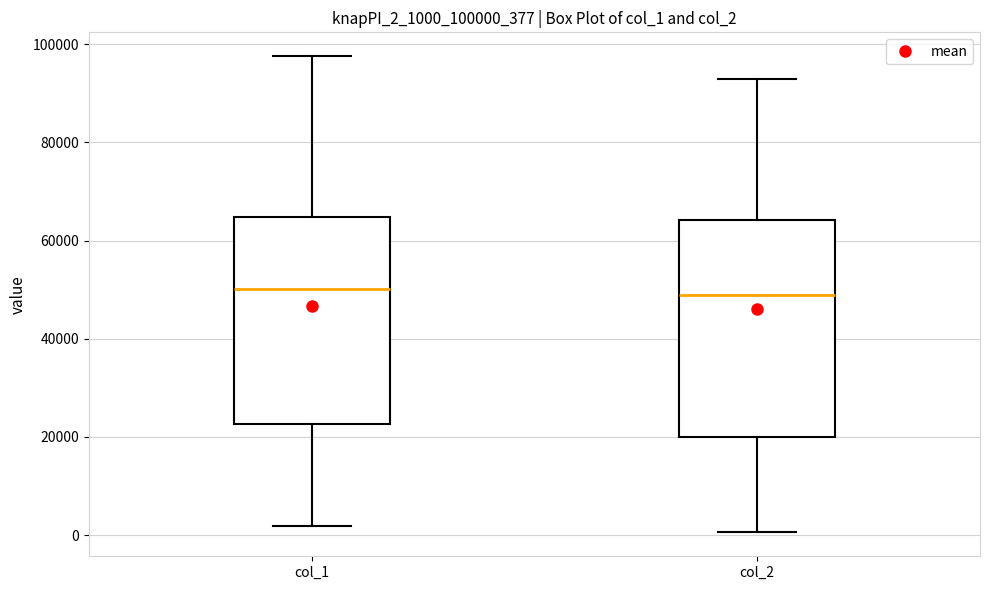

Reading left to right, transcribe this box plot: for each box, give where its median line is, the range the box spans, and where its two whiskers end, as read against the y-axis. The values are not printed on the chart, so give them approximately, as read against the axis.

col_1: median 50000, box 22000 to 64000, whiskers 2000 to 98000
col_2: median 48000, box 20000 to 64000, whiskers 0 to 92000